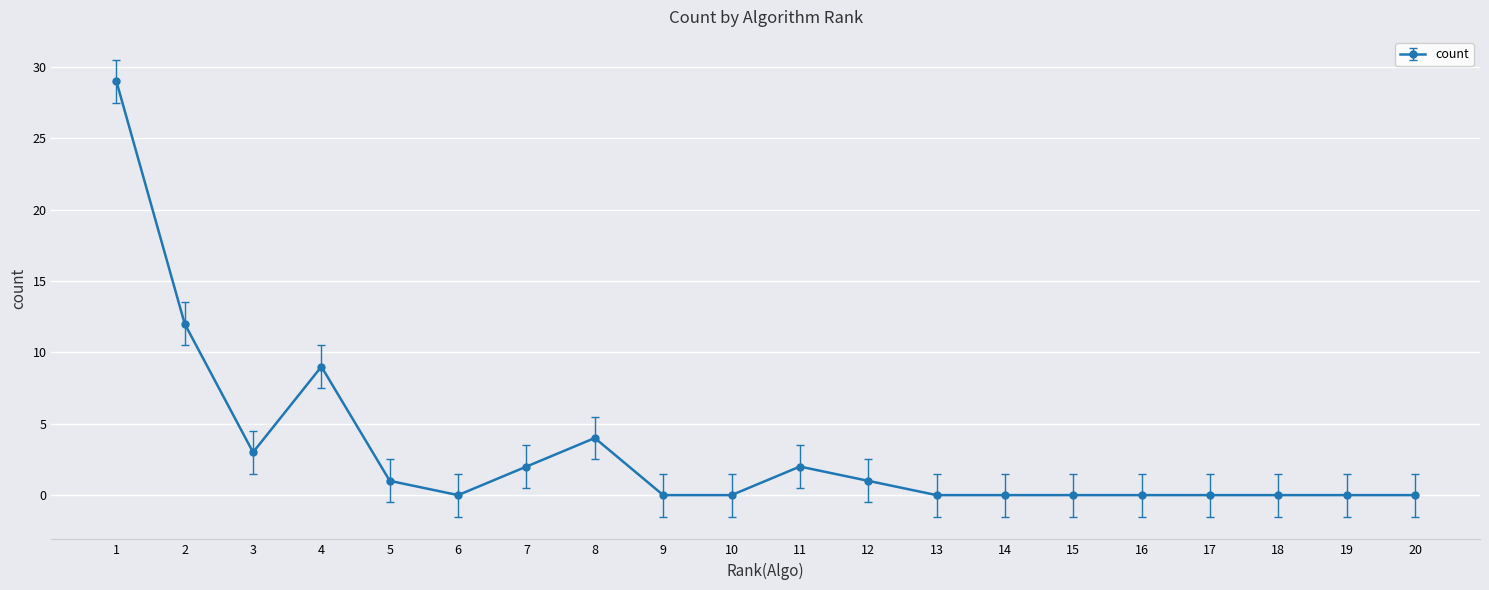

How many data points does each series have?

20